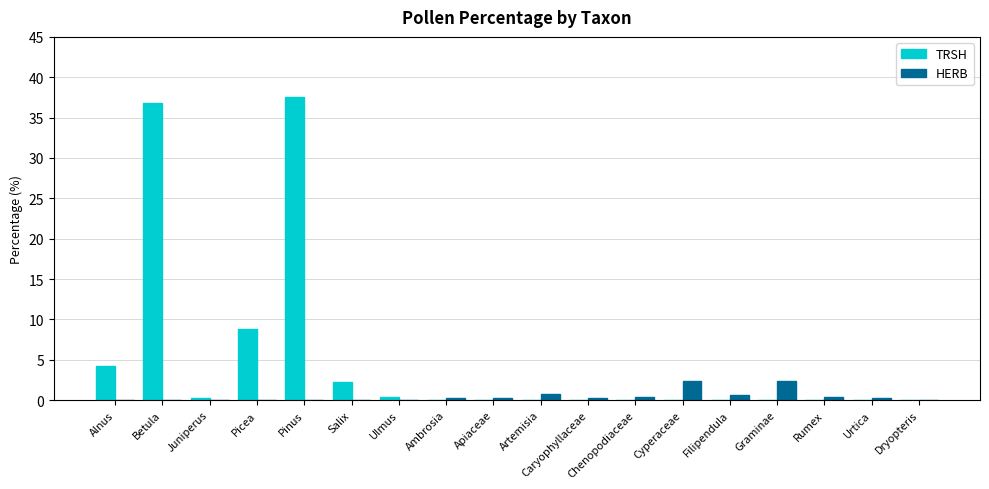

Is it true that TRSH equals 8.9 at Pinus?

False